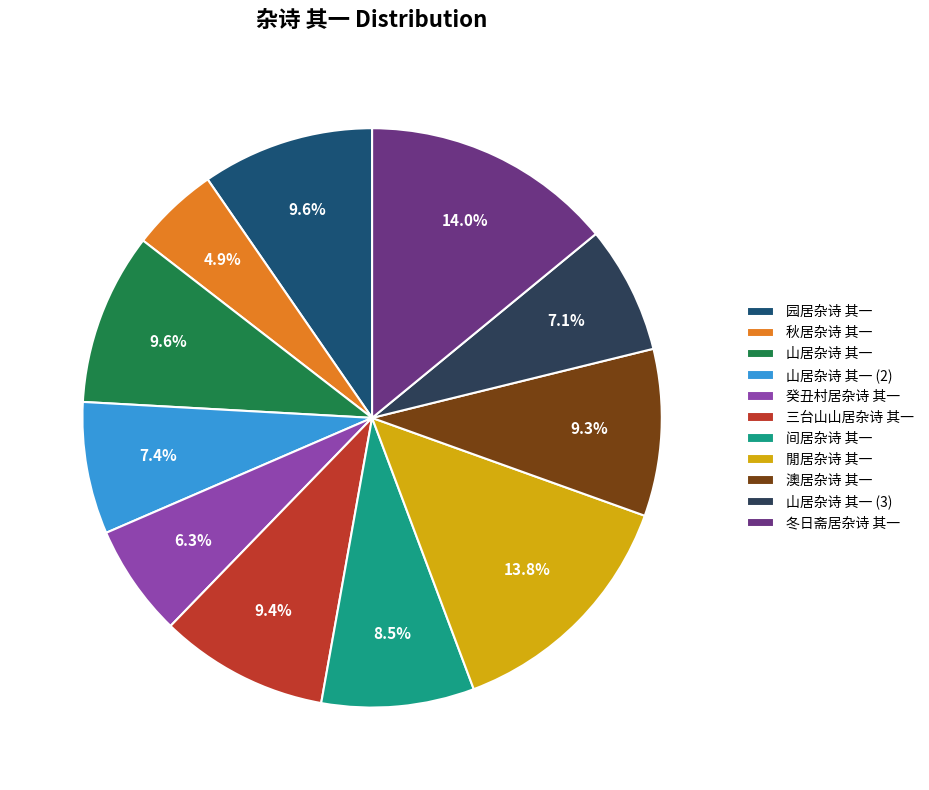

True or false: 山居杂诗 其一 accounts for 10% of the total.

True